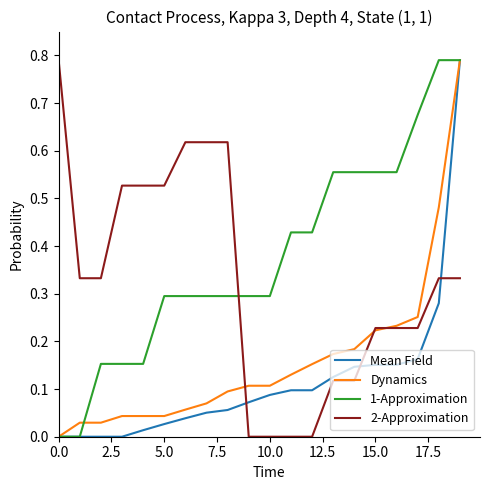

List the series in order of their overall mean, lowest first.

Mean Field, Dynamics, 2-Approximation, 1-Approximation